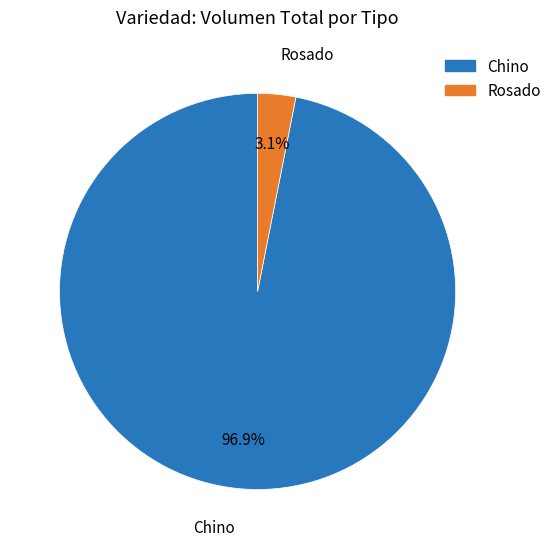

Is there any slice that represents more than half of the pie?

Yes